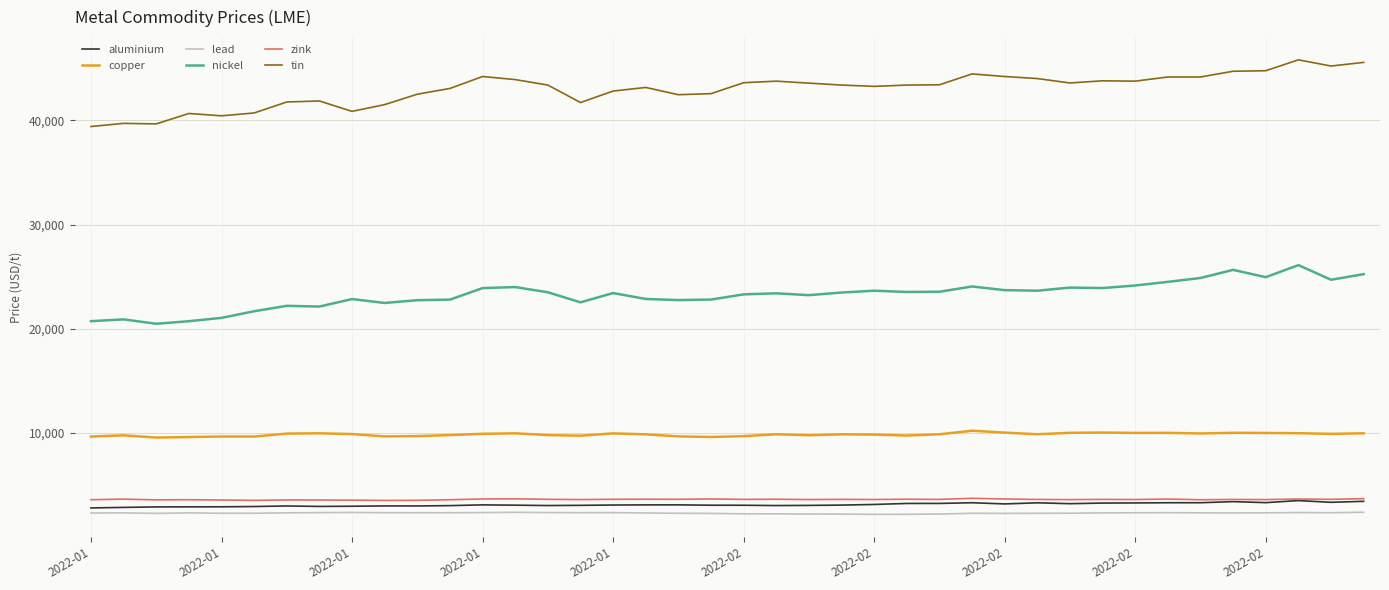

What is the sum of all lead values?

92852.0